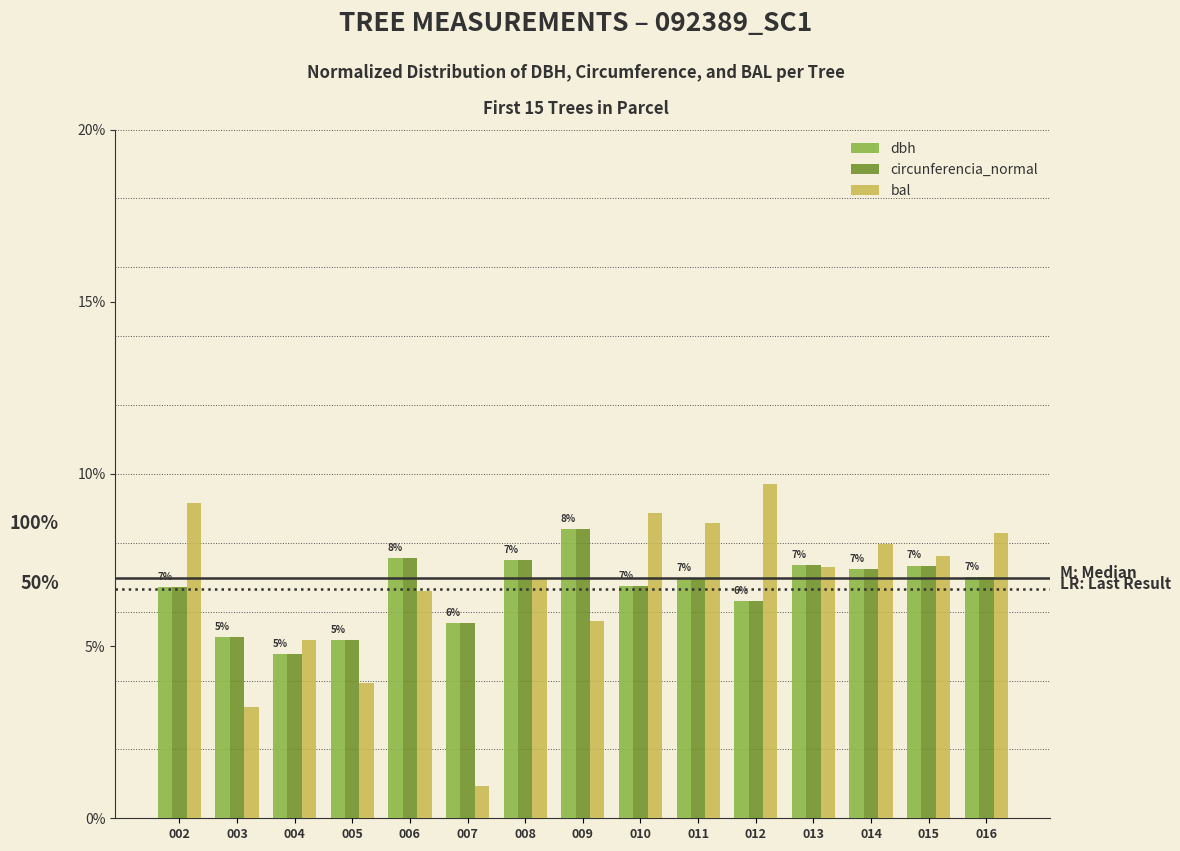

Which category has the highest value in the bal series?

012